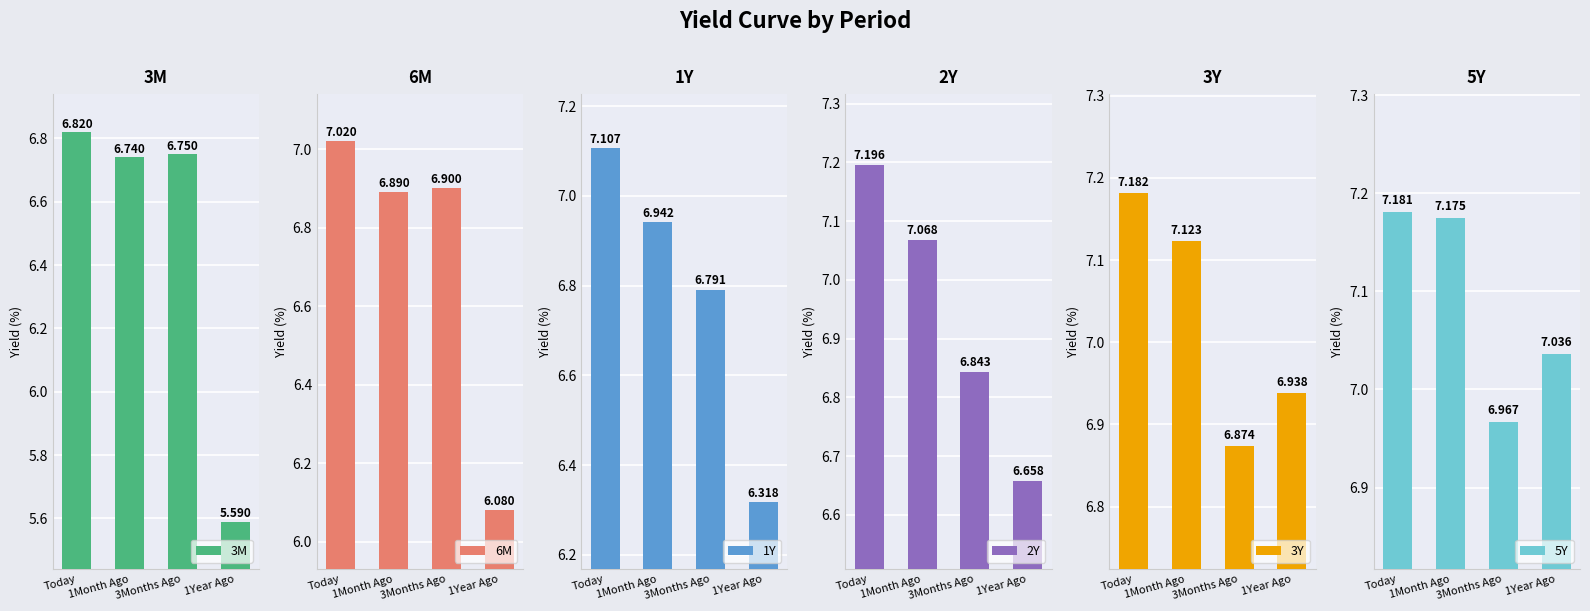

What position from the right is Today?

4